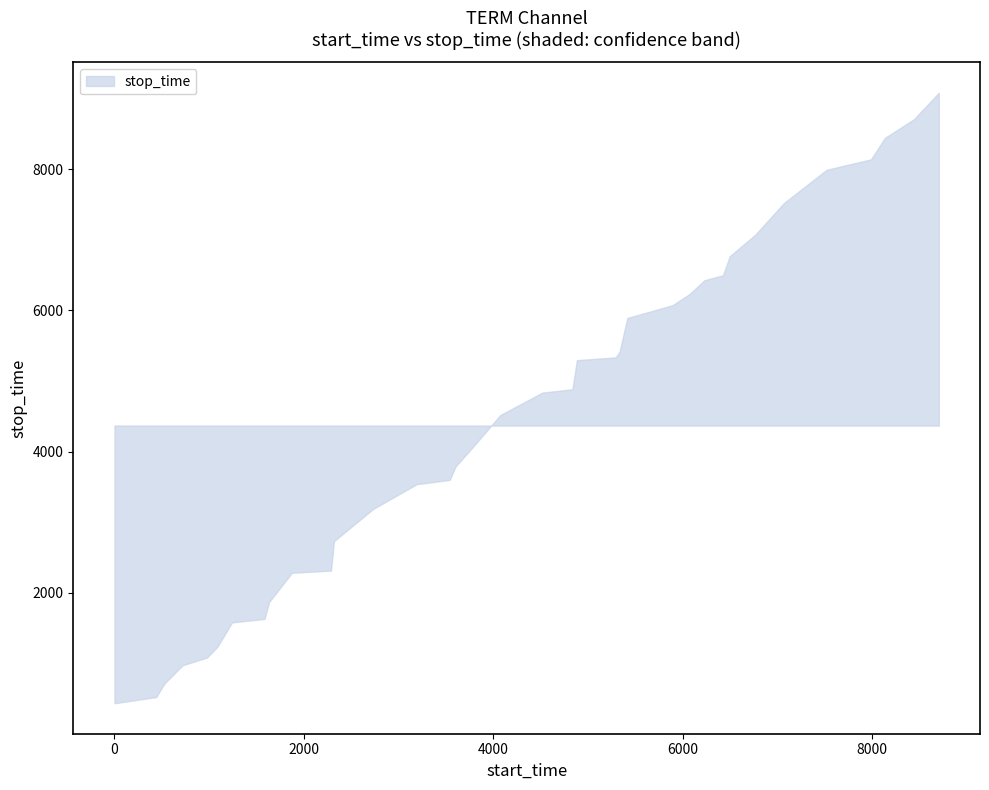

Reading left to right, extract all data points from this chart.

stop_time: 440.0	527.0	719.0	977.0	1087.0	1241.0	1584.0	1633.0	1873.0	2286.0	2317.0	2733.0	3191.0	3540.0	3601.0	3790.0	4075.0	4519.0	4836.0	4883.0	5295.0	5334.0	5416.0	5892.0	6072.0	6230.0	6426.0	6497.0	6766.0	7070.0	7520.0	7989.0	8137.0	8442.0	8705.0	9079.0
confidence: 0.5	0.5	0.5	0.5	0.5	0.5	0.5	0.5	0.5	0.5	0.5	0.5	0.5	0.5	0.5	0.5	0.5	0.5	0.5	0.5	0.5	0.5	0.5	0.5	0.5	0.5	0.5	0.5	0.5	0.5	0.5	0.5	0.5	0.5	0.5	0.5